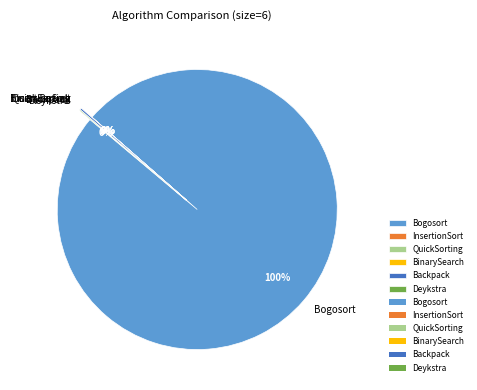

To the nearest percent, what is the difference between the largest and smallest slice percentages?

100%